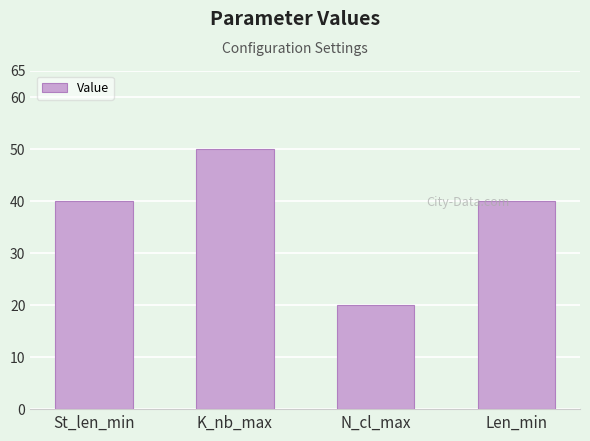

Are the bars horizontal?

No